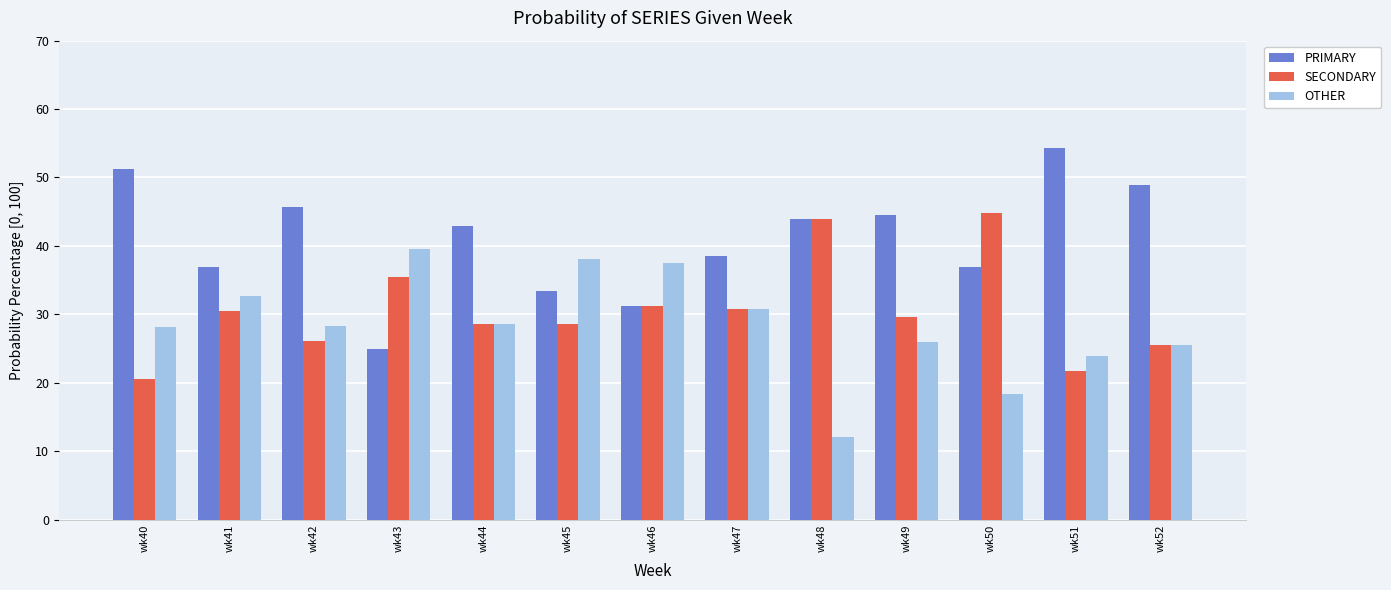

Which series has the largest range (max minus min)?

PRIMARY